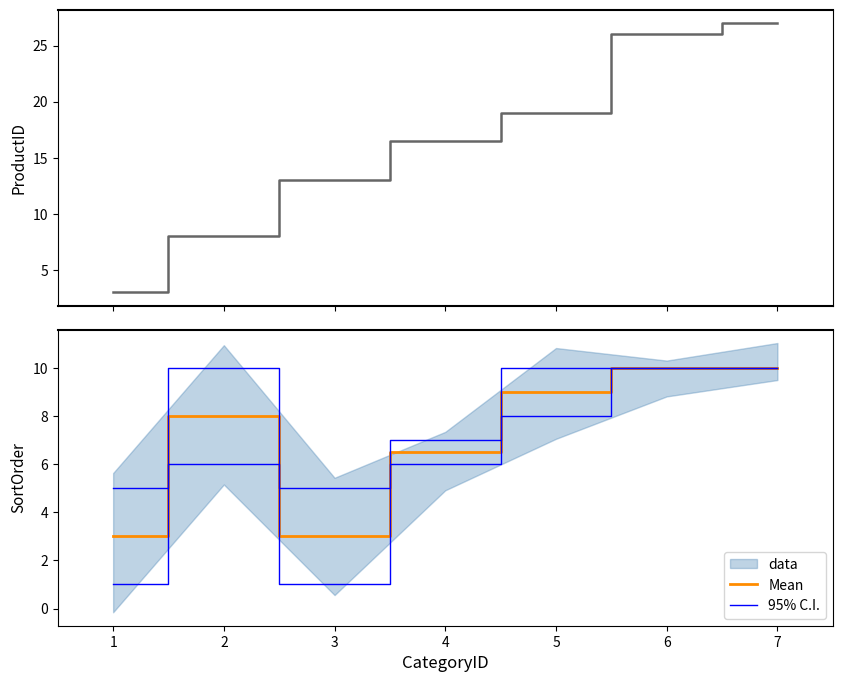

How many data points in ProductID are less than 16?

3